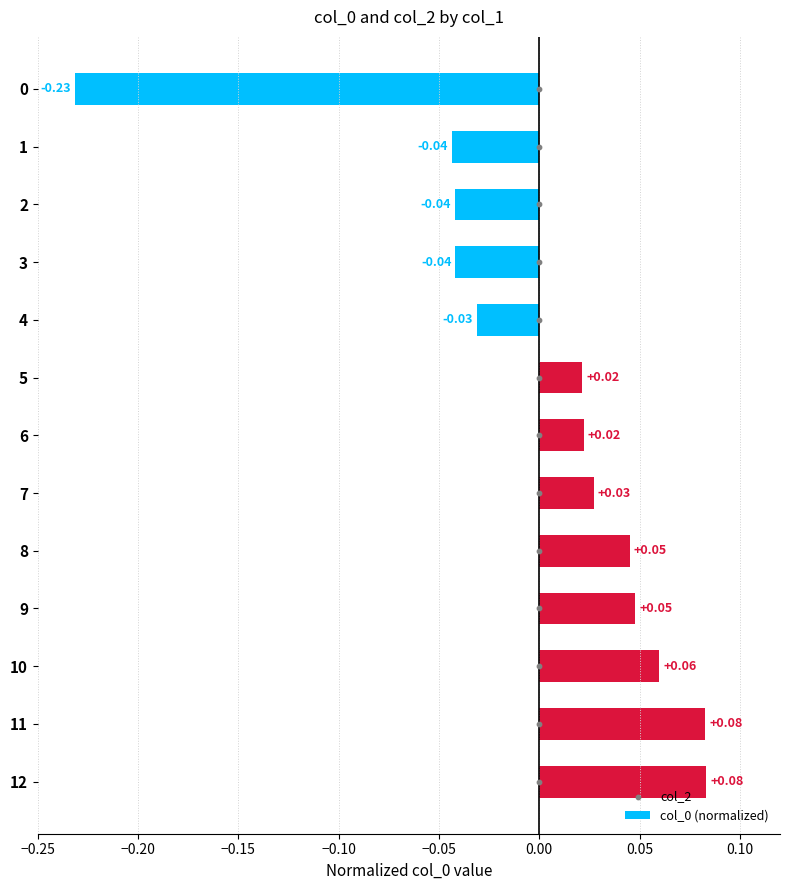

How many data points in col_0 (normalized) are above 0?

8